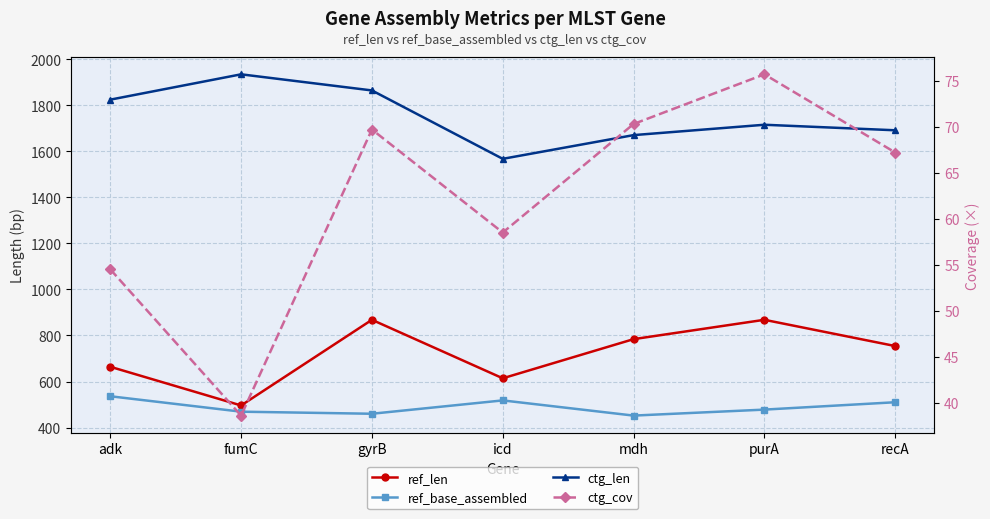

Which series has the widest spread of values?

ref_len